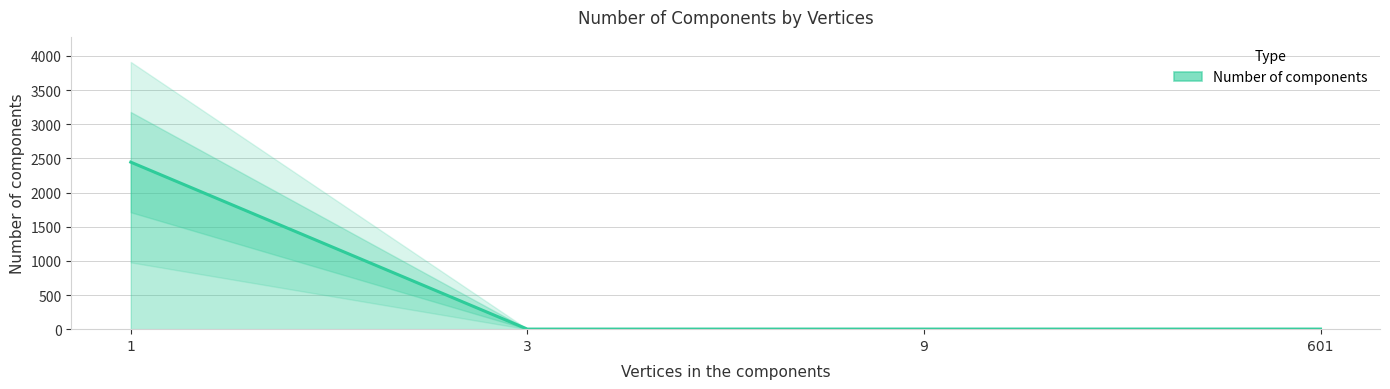

Reading left to right, what are all the values shown in this chart?

1=2445	3=1	9=1	601=1